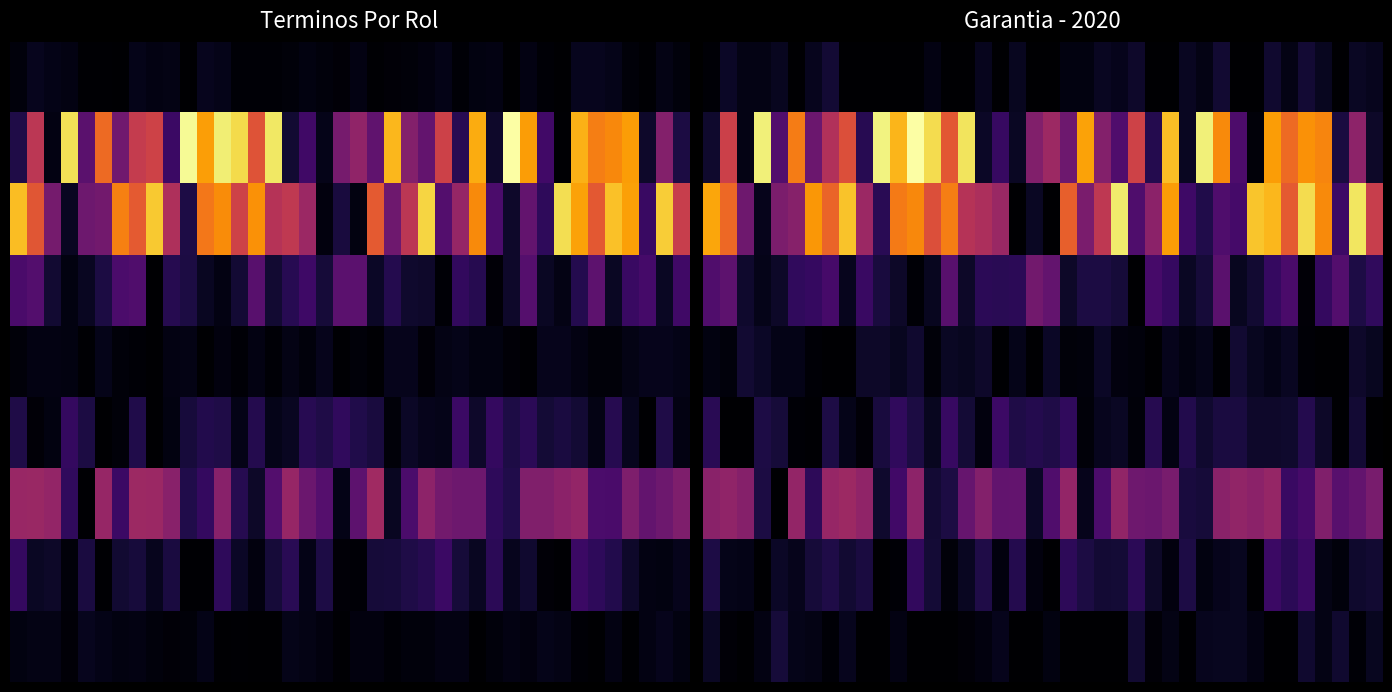

What is the spread (max minus min) of values at 12?

36.5